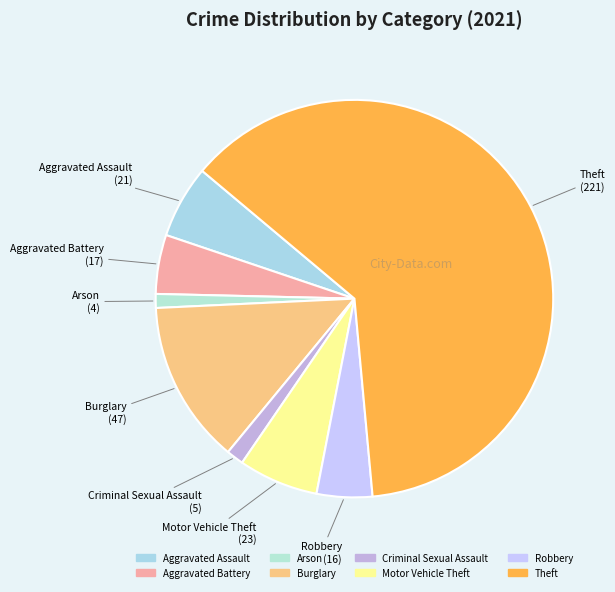

The Robbery slice represents 5% of the pie. True or false?

True